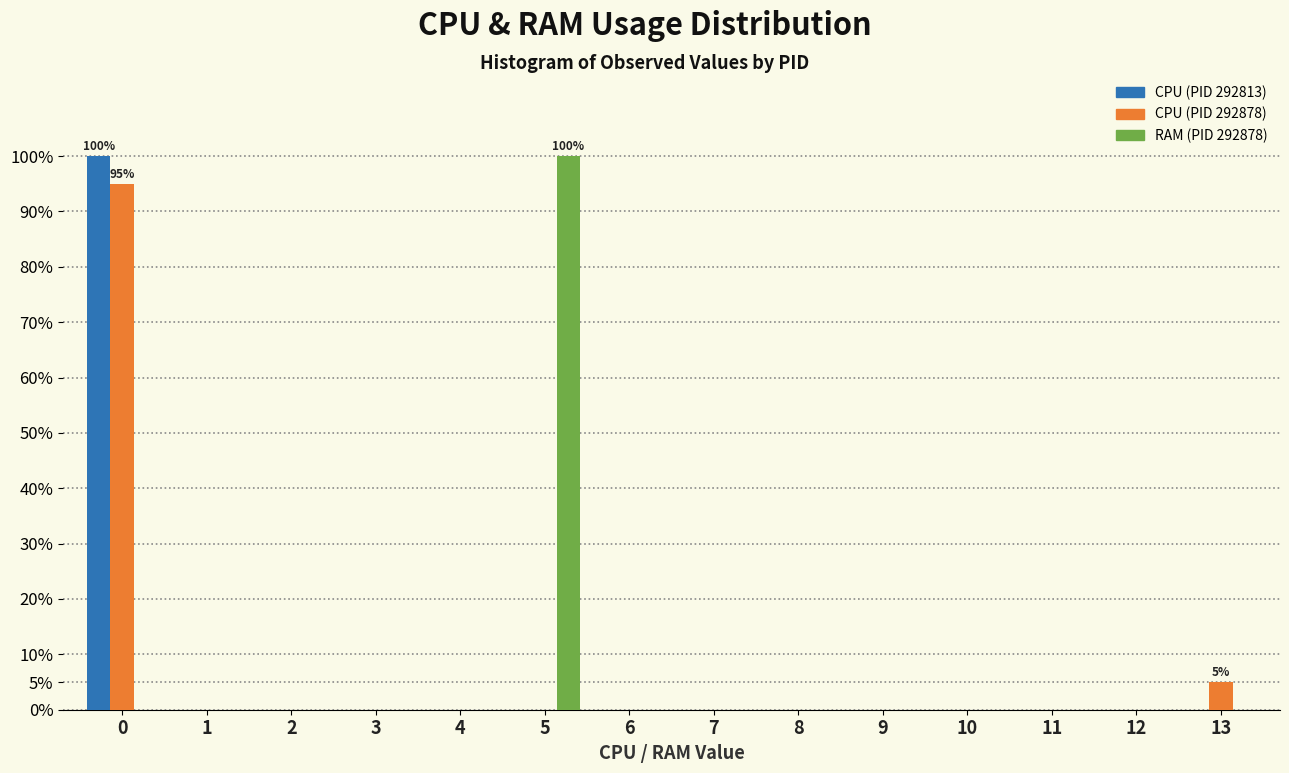

What is the maximum value shown in the chart?

100